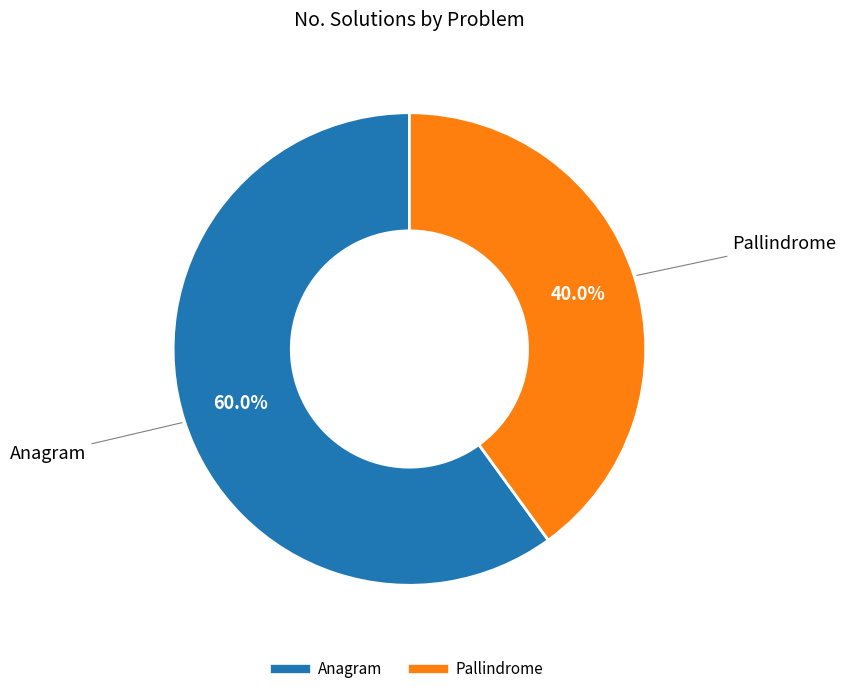

What is the ratio of the value at Pallindrome to the value at Anagram?

0.7